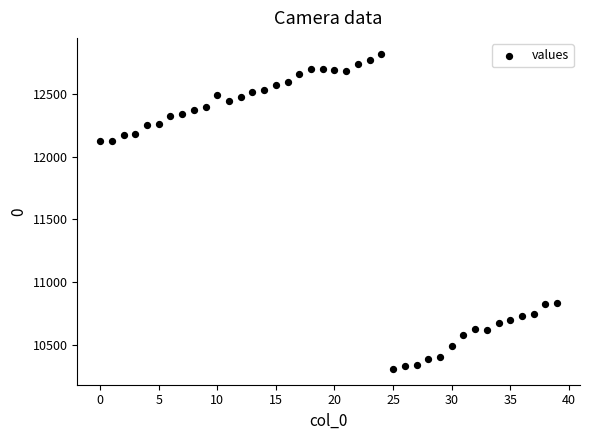

What is the range of Y values (max minus min)?

2518